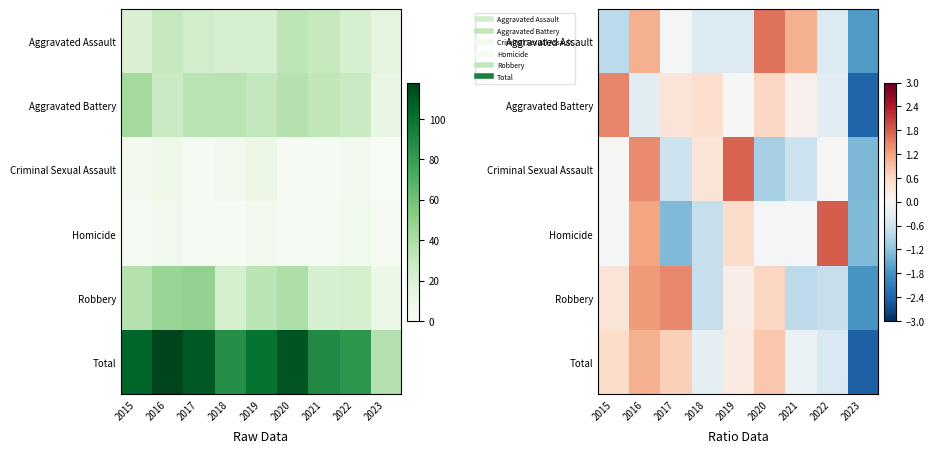

The value of Robbery at 2021 is -0.8. True or false?

True